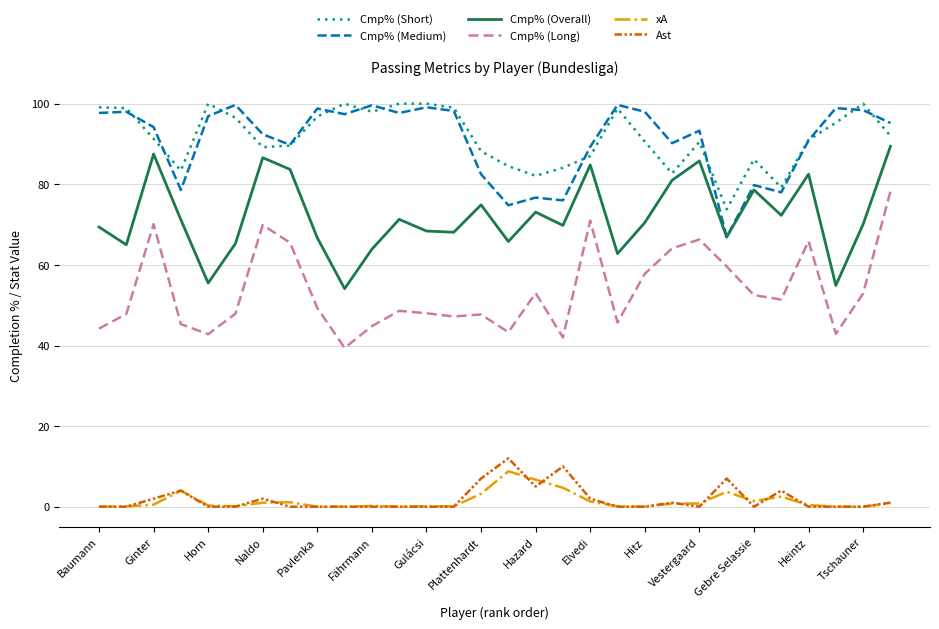

What is the difference between the maximum and minimum values in the xA series?

8.8